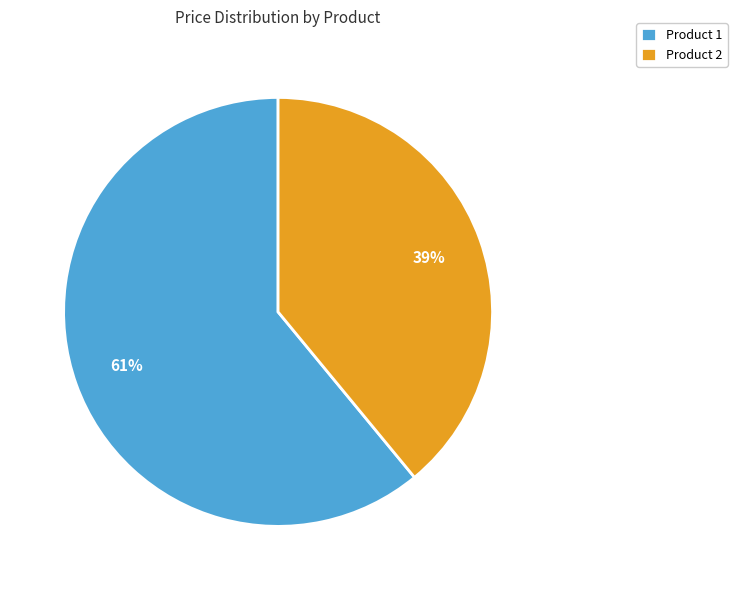

To the nearest percent, what is the difference between the largest and smallest slice percentages?

22%